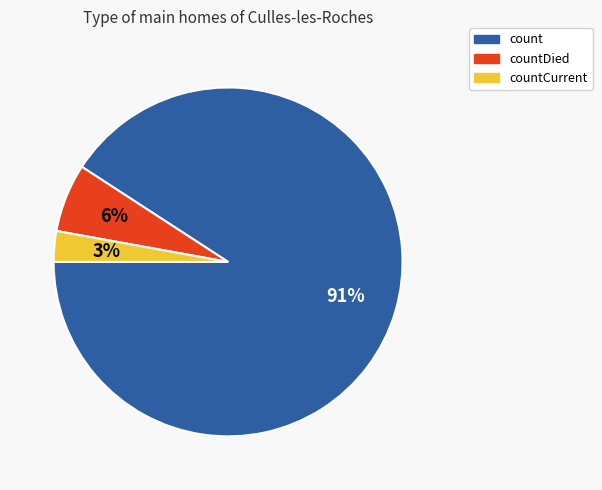

To the nearest percent, what is the average slice percentage?

33%